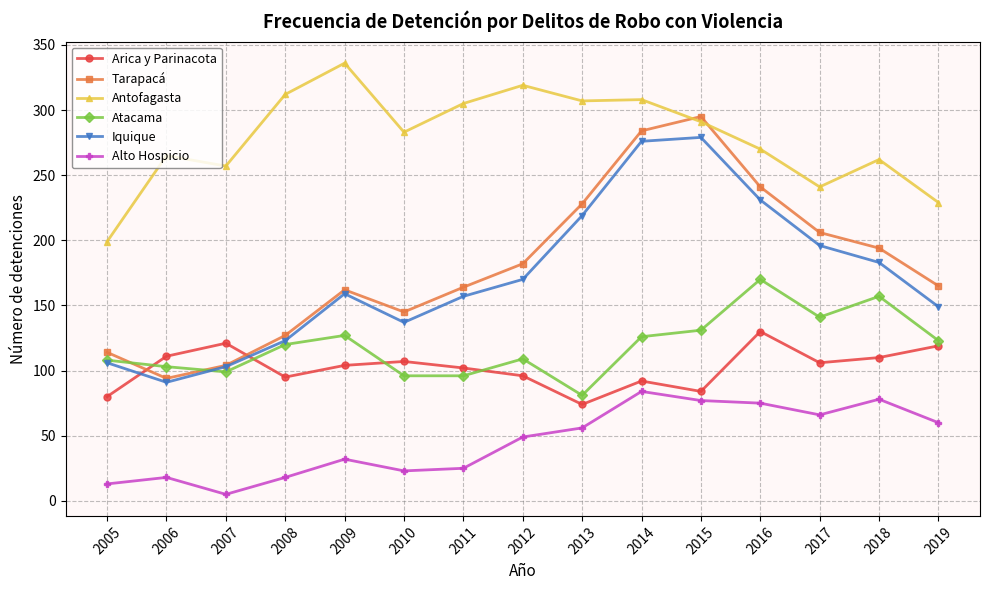

What is the greatest value displayed?

336